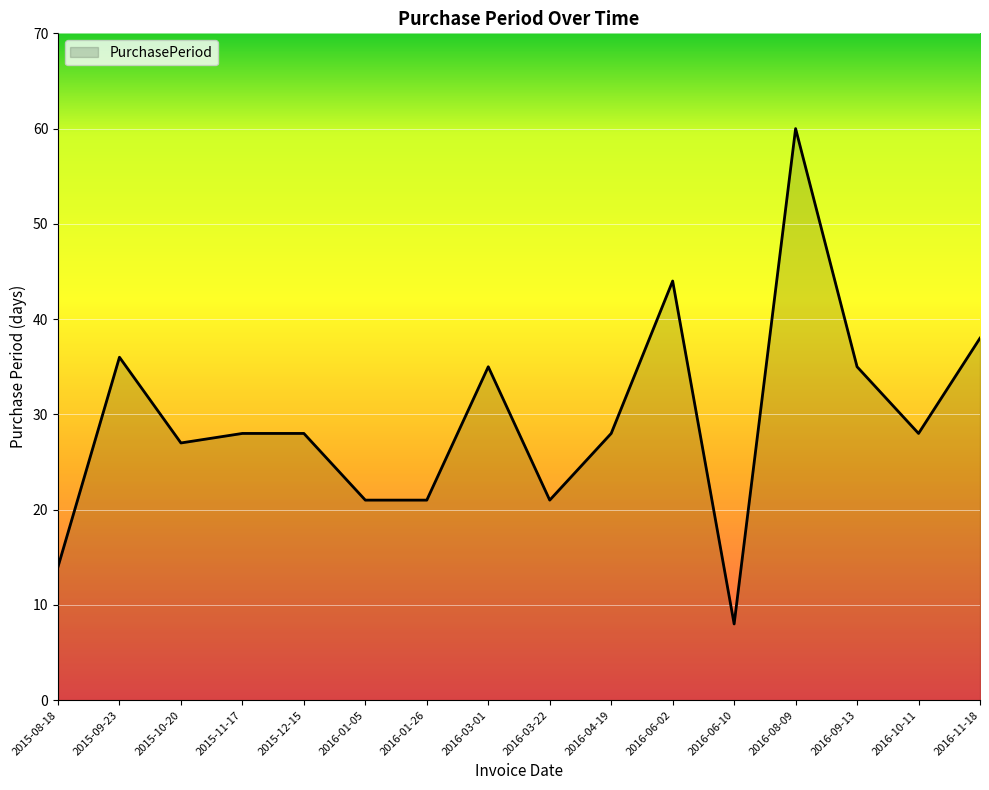

What is the maximum value shown in the chart?

60